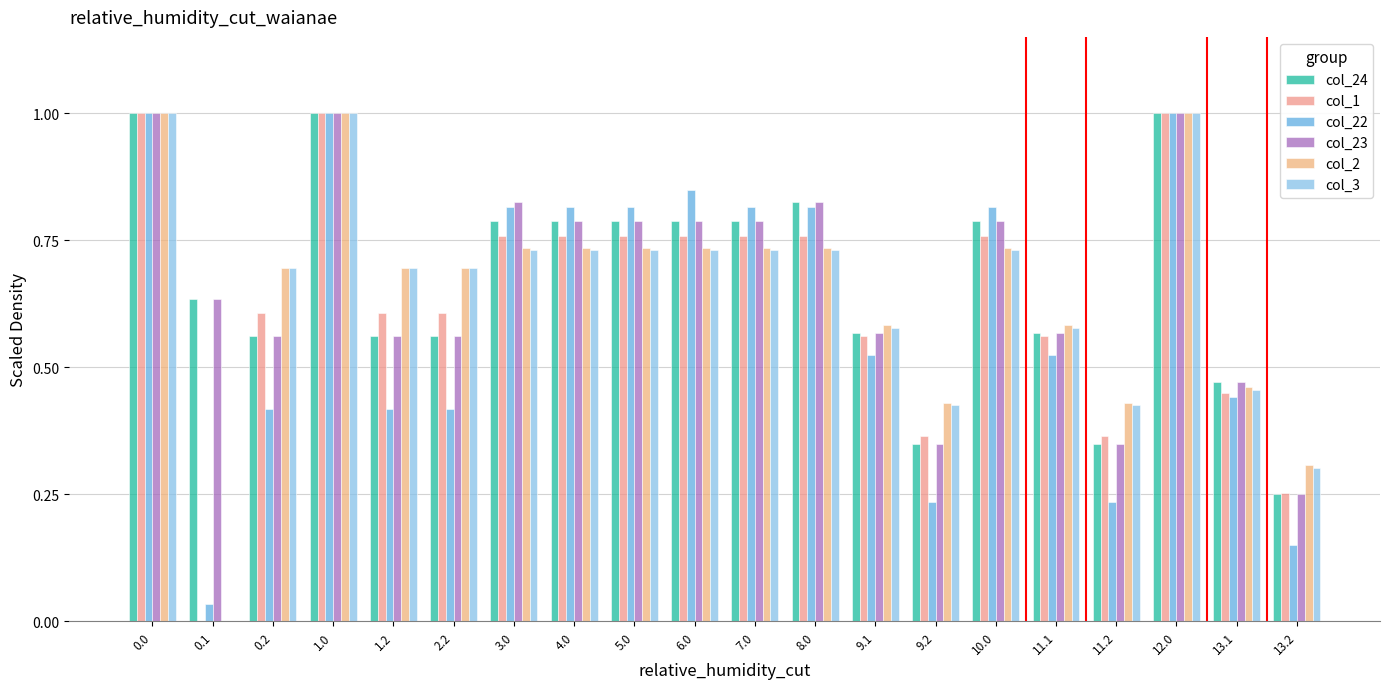

How many distinct data groups are displayed?

6